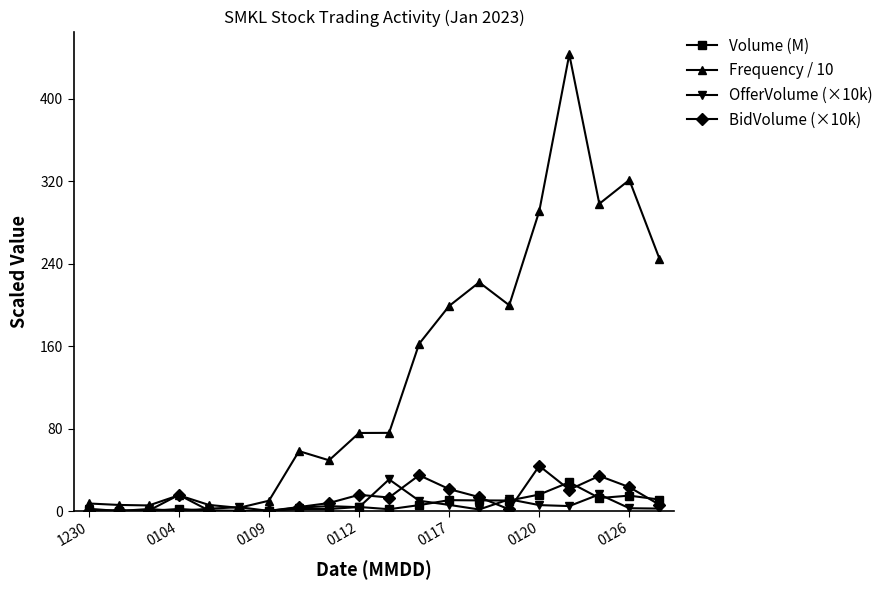

True or false: Volume (M) and OfferVolume (×10k) cross at least once.

True